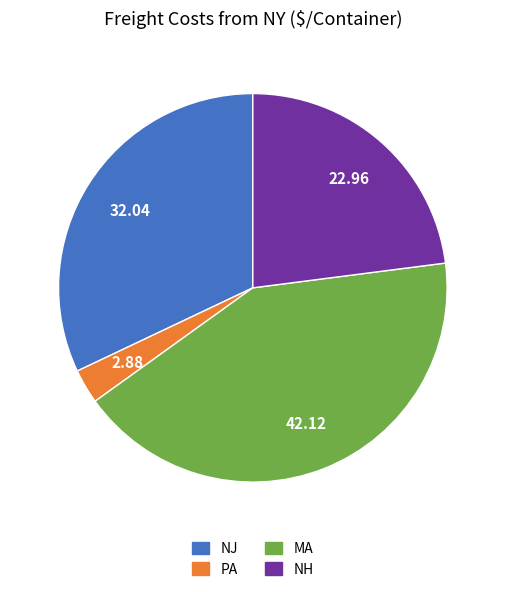

Combined, do MA and NJ account for over 50%?

Yes